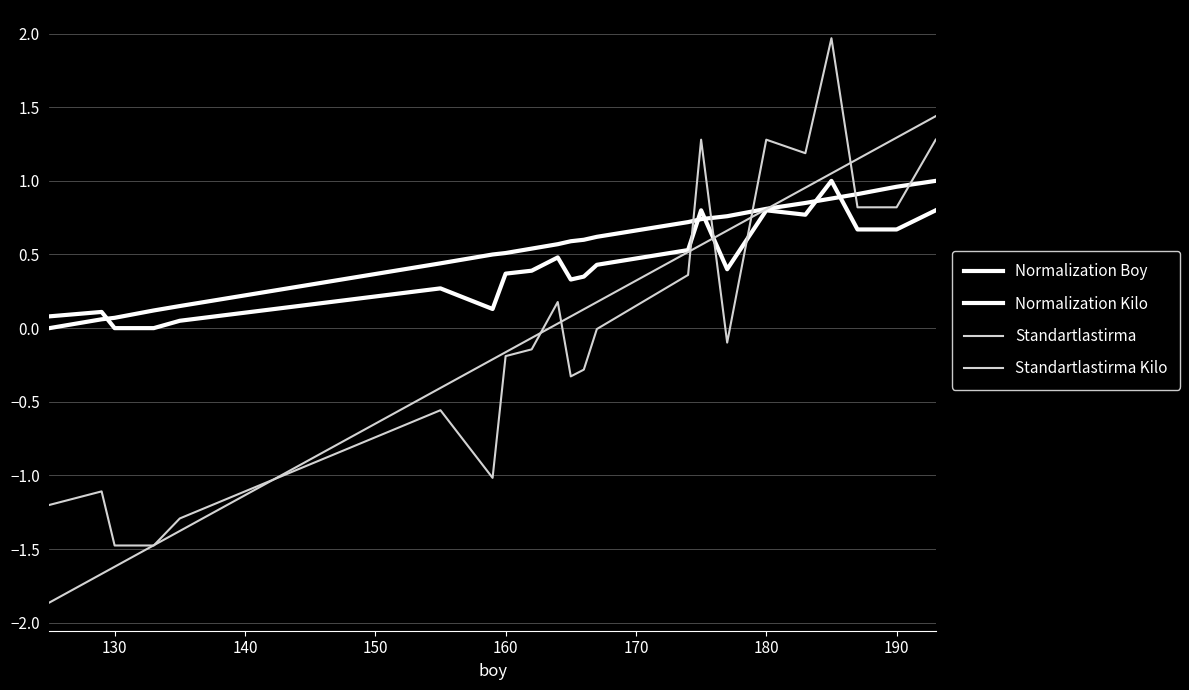

Does the chart have visible grid lines?

Yes